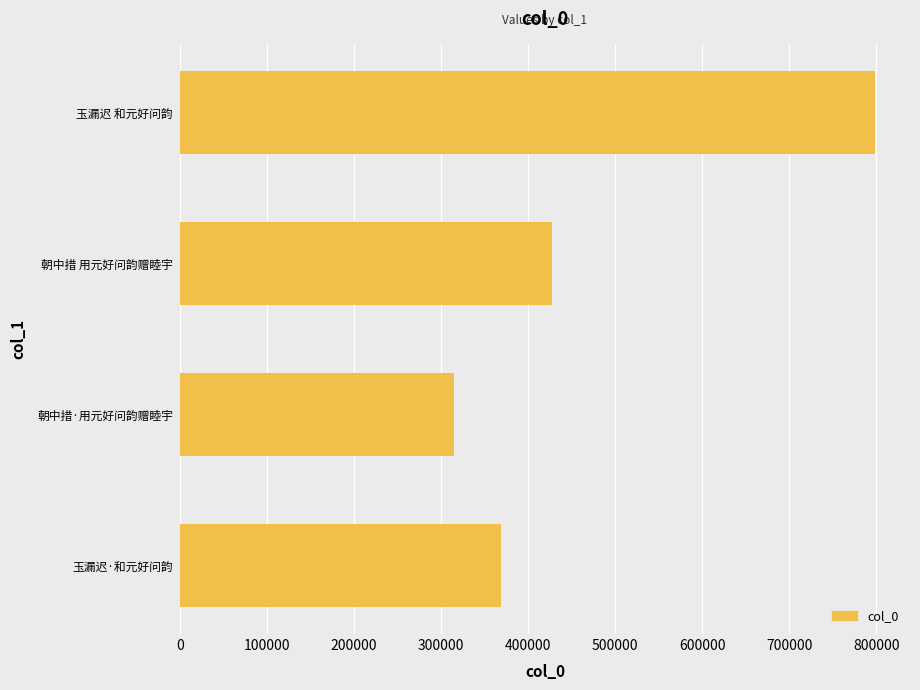

Rank the categories by value from highest to lowest.

玉漏迟 和元好问韵, 朝中措 用元好问韵赠睦宇, 玉漏迟·和元好问韵, 朝中措·用元好问韵赠睦宇